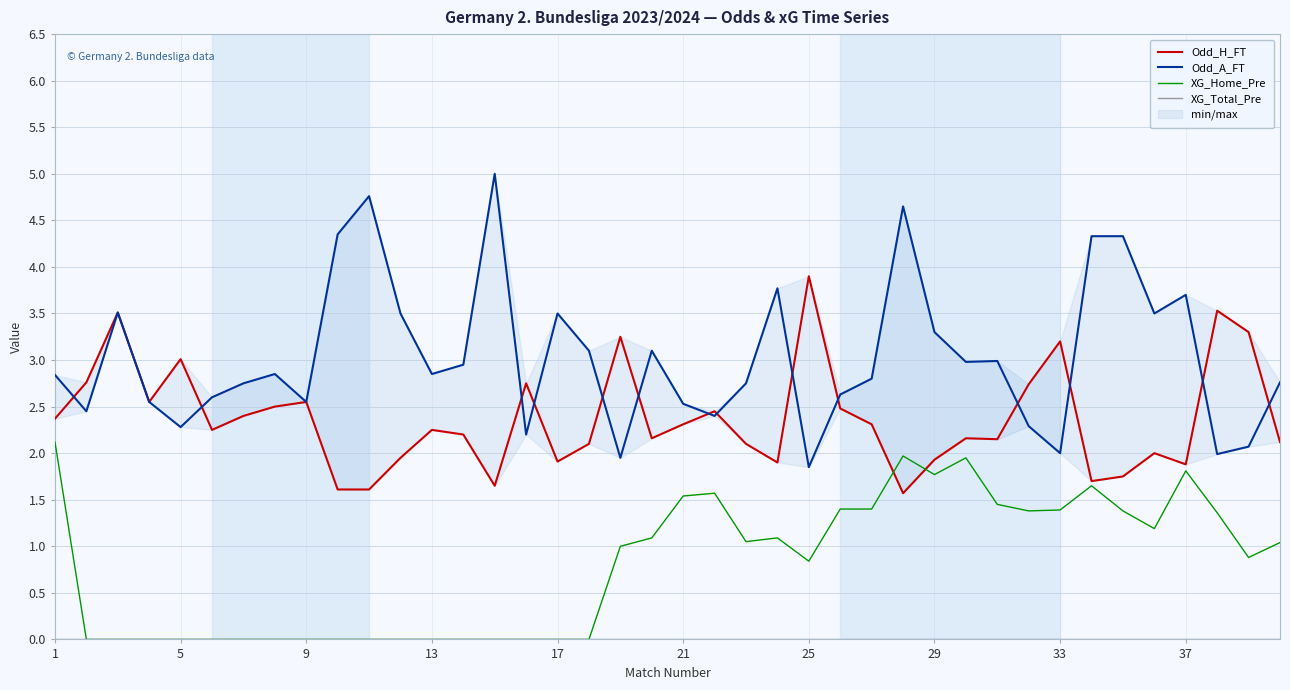

True or false: XG_Home_Pre has a value of -1.2 at 5.

False